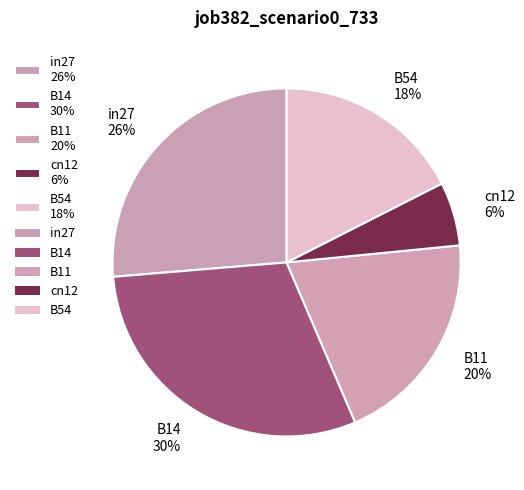

Is it true that B11 is 20% of the pie?

True